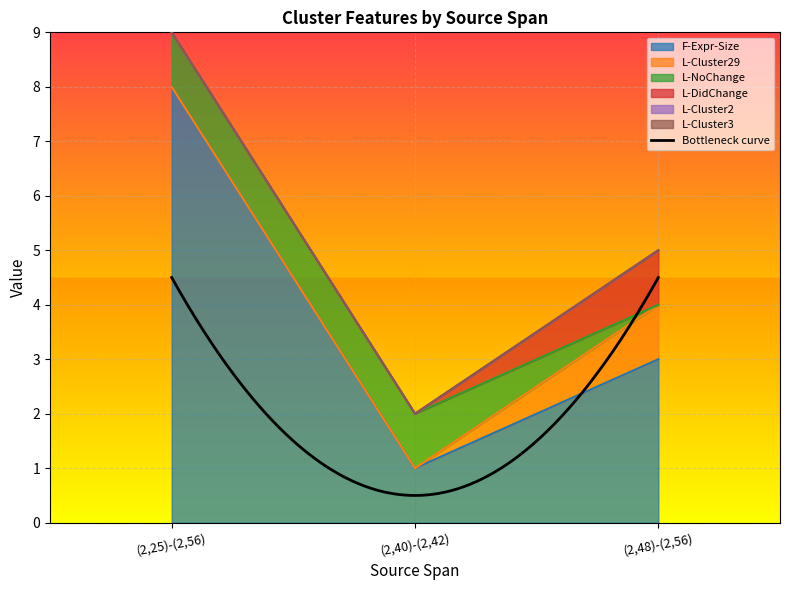

Which series has the widest spread of values?

F-Expr-Size